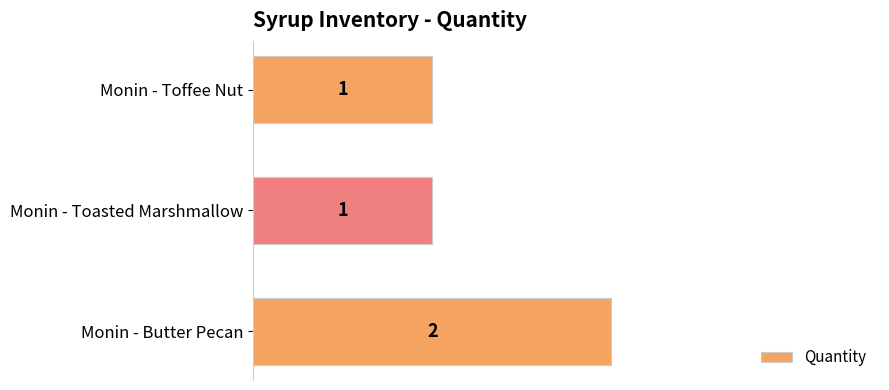

Between Monin - Butter Pecan and Monin - Toffee Nut, which is larger?

Monin - Butter Pecan